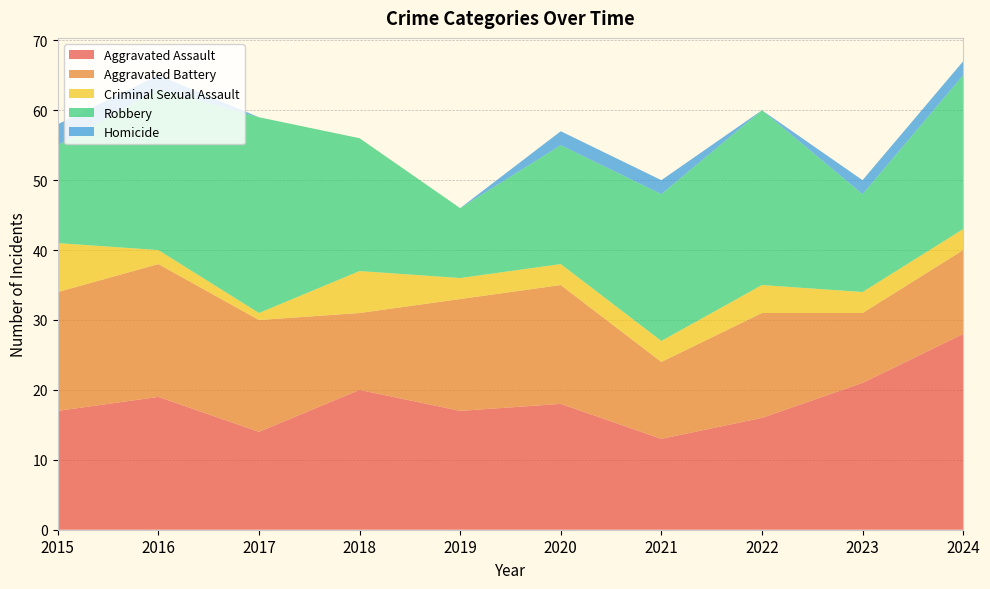

Reading left to right, what are all the values shown in this chart?

Aggravated Assault: 17	19	14	20	17	18	13	16	21	28
Aggravated Battery: 17	19	16	11	16	17	11	15	10	12
Criminal Sexual Assault: 7	2	1	6	3	3	3	4	3	3
Robbery: 14	23	28	19	10	17	21	25	14	22
Homicide: 3	2	0	0	0	2	2	0	2	2